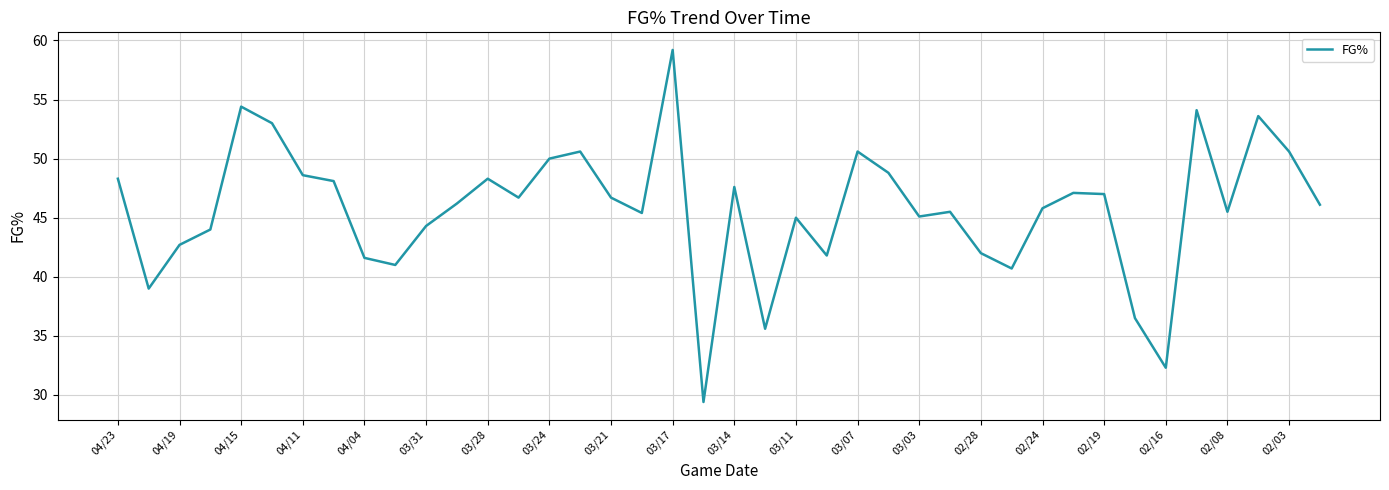

What is the difference between the maximum and minimum values?

29.8